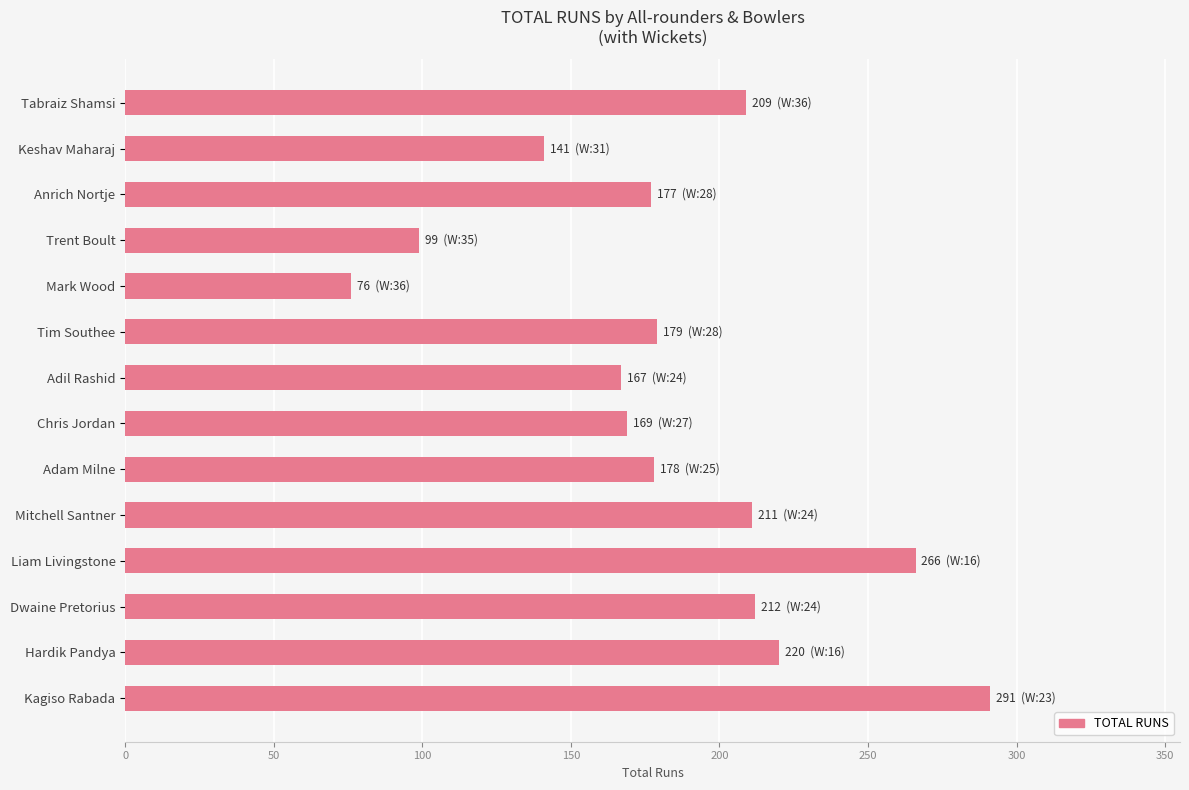

What is the approximate value at Adam Milne, to the nearest 50?

200